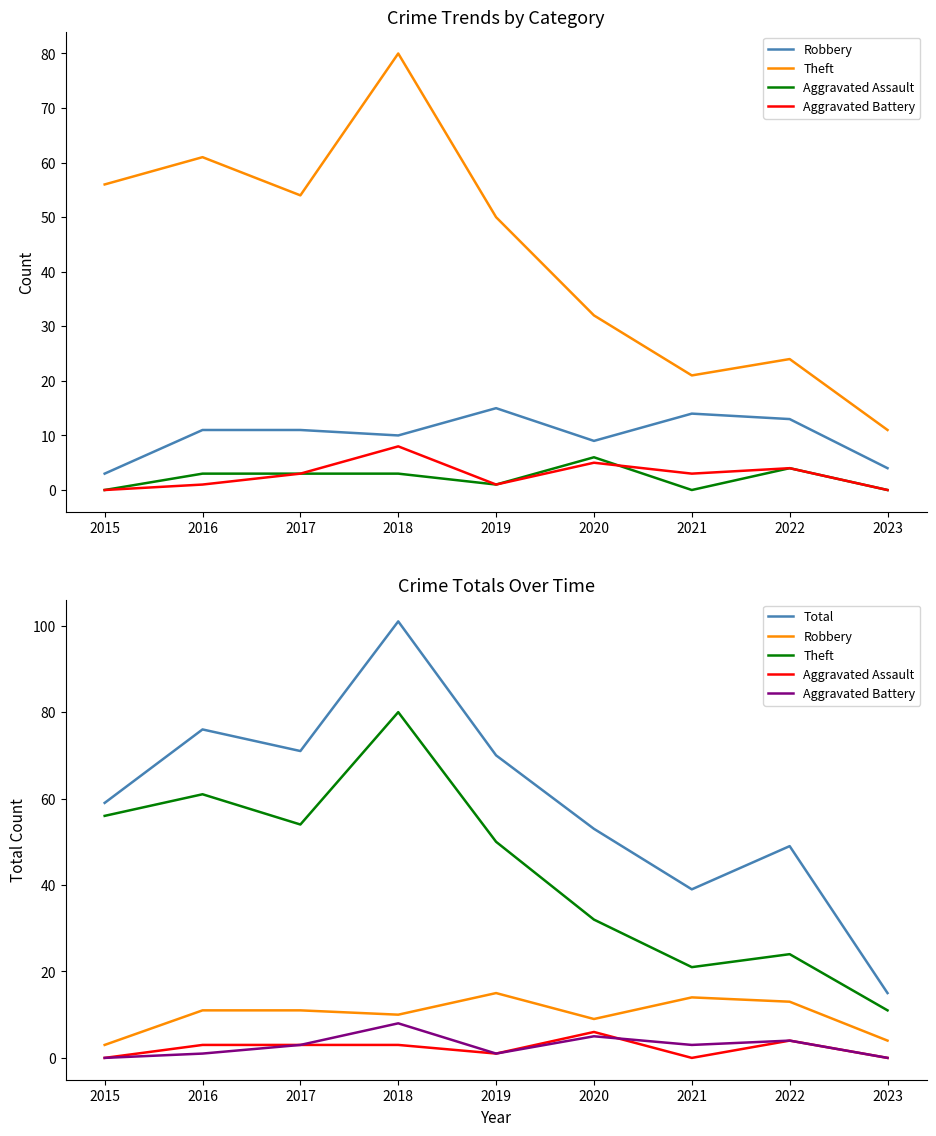

What is the average value of the Aggravated Assault series?

2